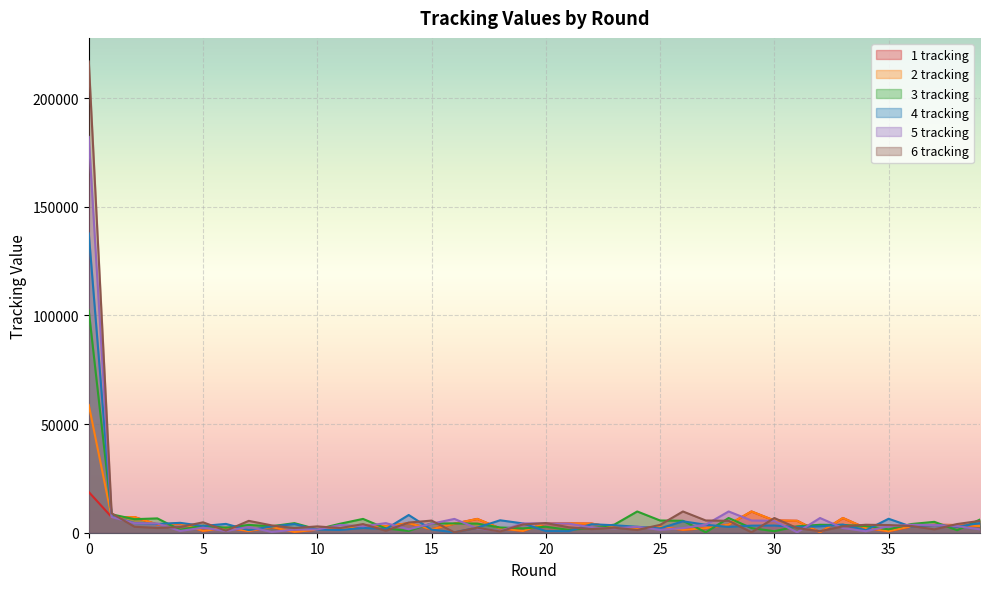

True or false: 6 tracking has a value of 1730 at 19.

False